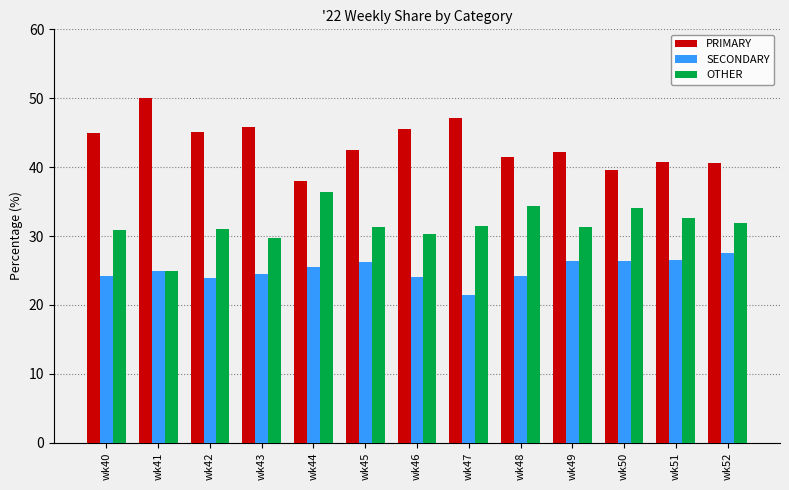

What is the average value of the PRIMARY series?

43.4